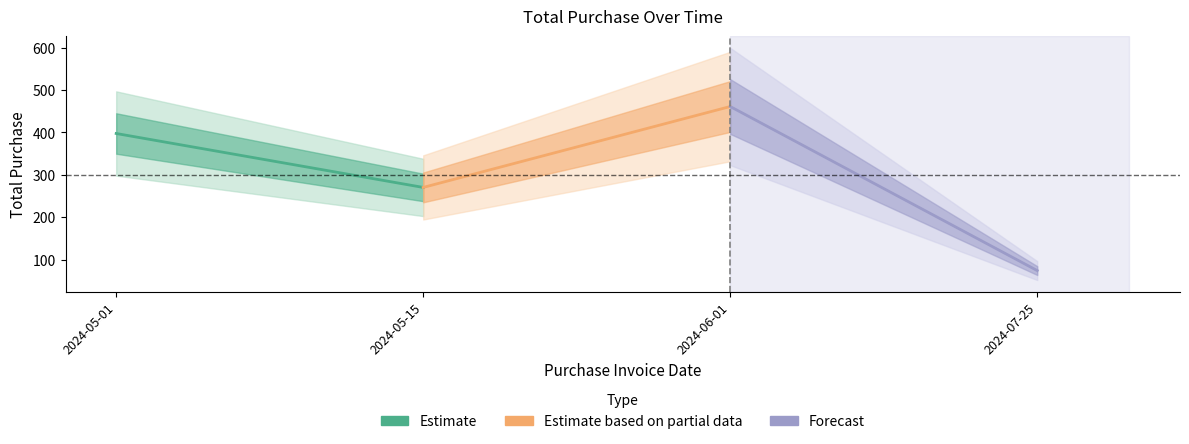

What is the greatest value displayed?

461.1